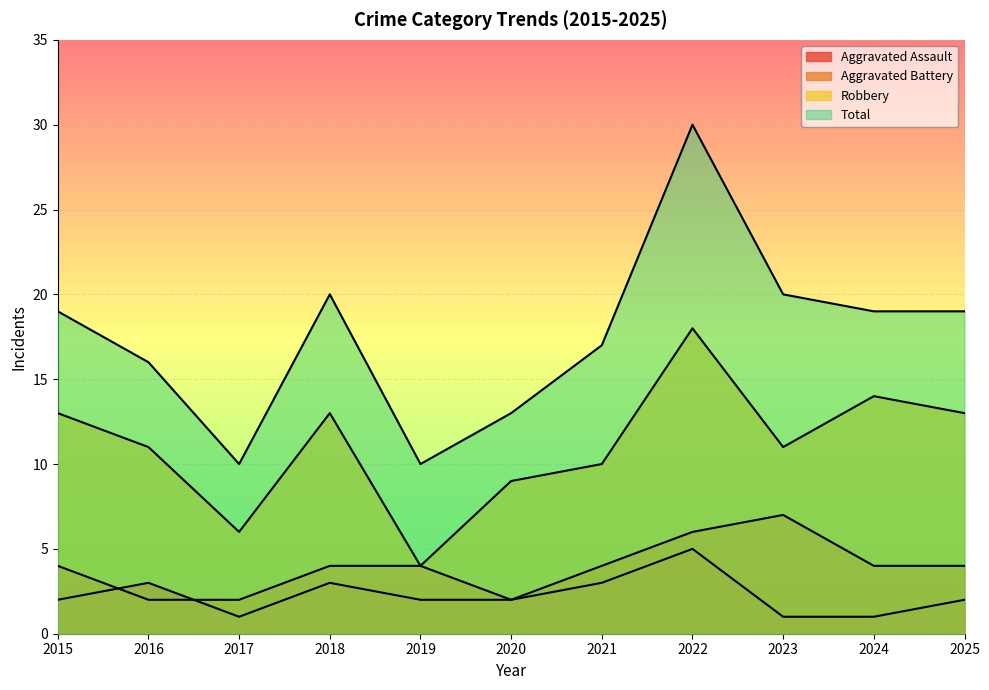

How many interior local valleys does the Total series have?

2